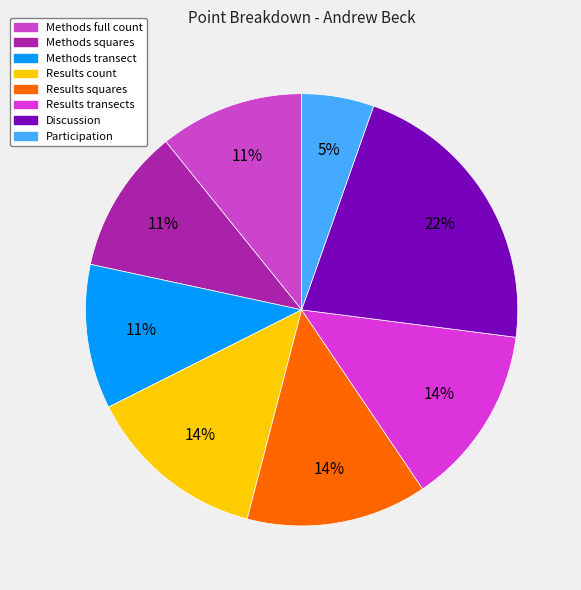

To the nearest percent, what portion does Discussion represent?

22%